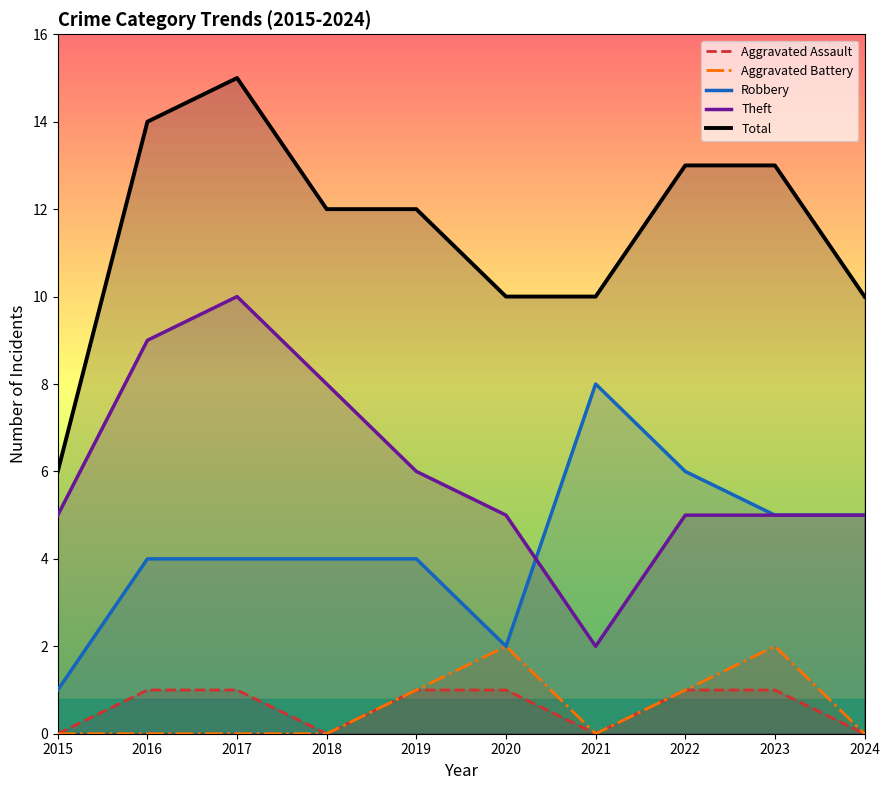

Is it true that Aggravated Assault equals 0 at 2024?

True